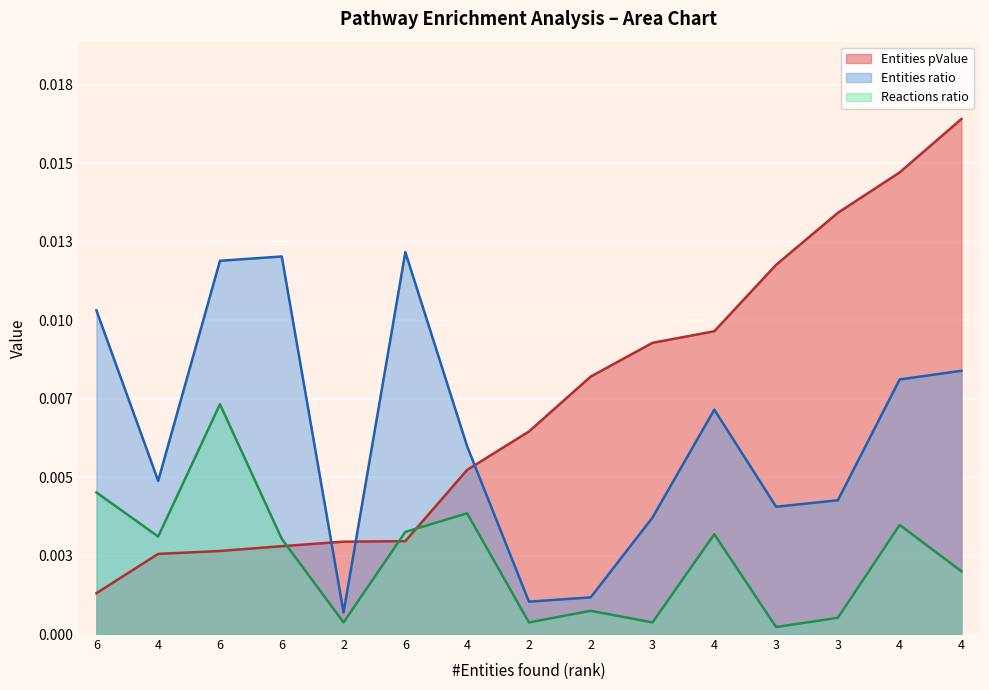

How many lines are shown in the chart?

3